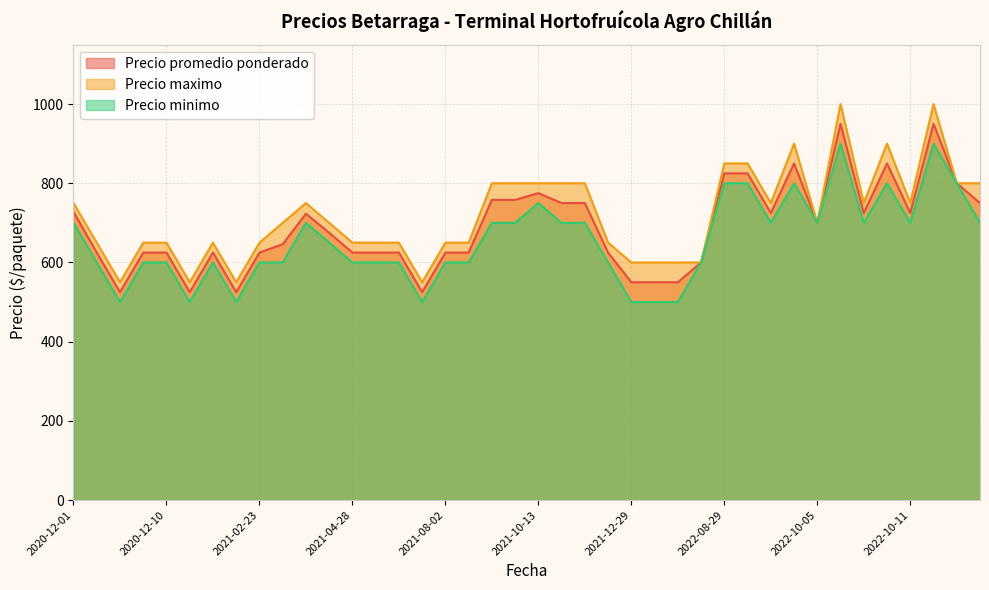

Where is the first local maximum for Precio minimo?

2021-03-22